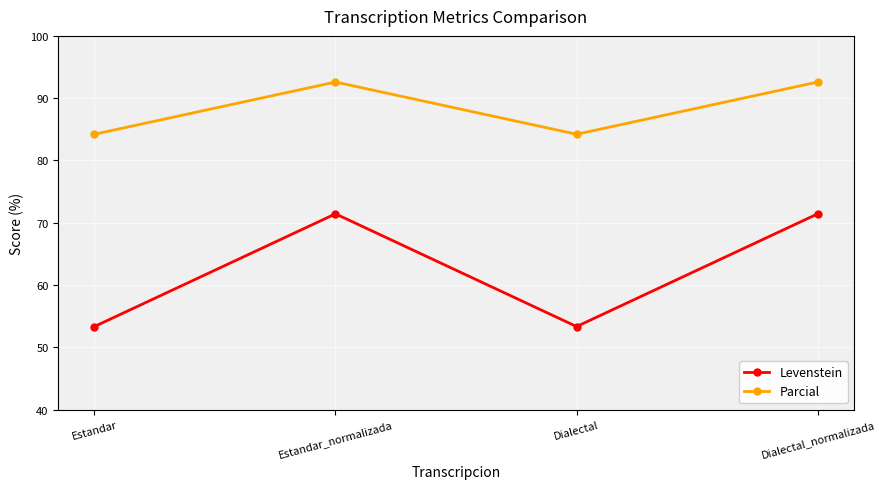

What is the spread (max minus min) of values at Dialectal?

30.9